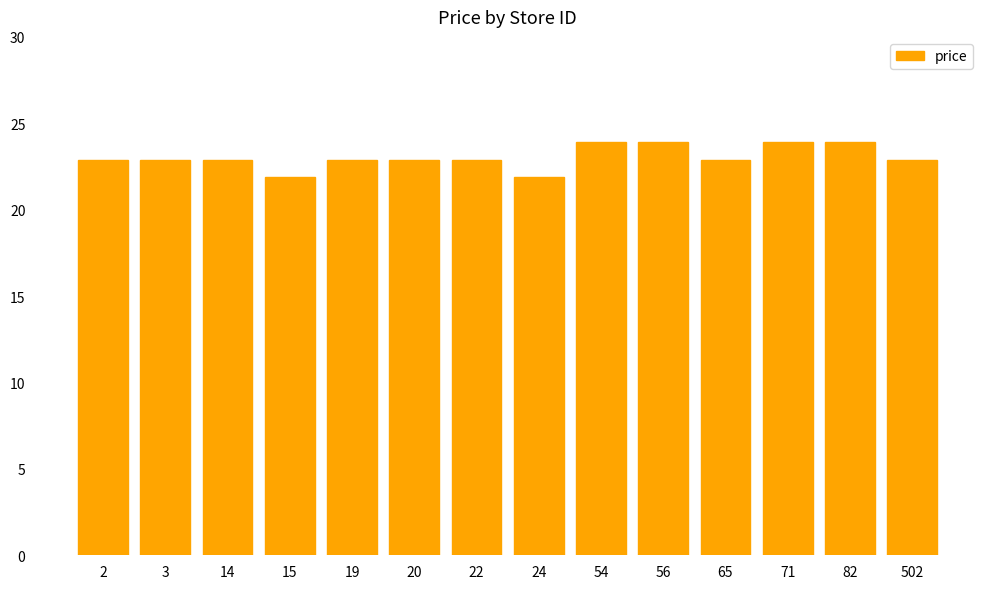

Approximately how many times larger is the value at 54 compared to 56?

1.0